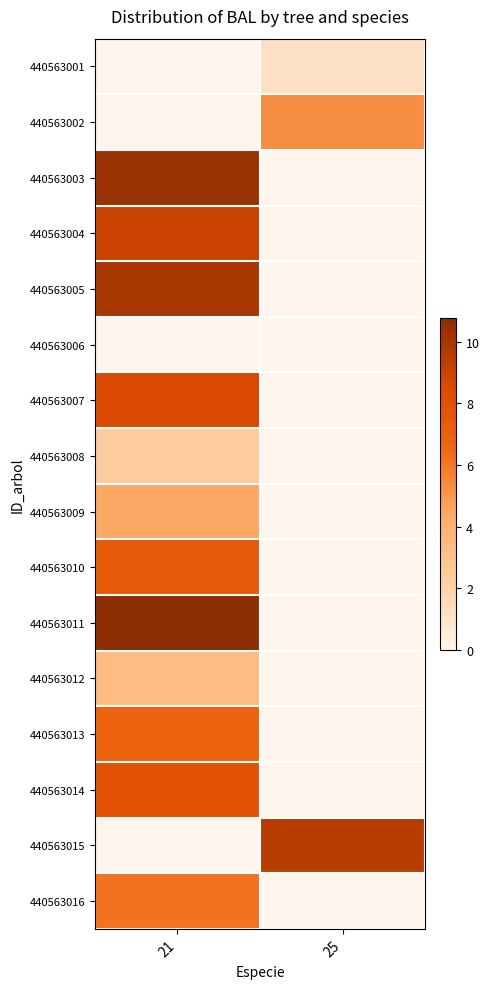

What is the total value across all series at 21?

87.4